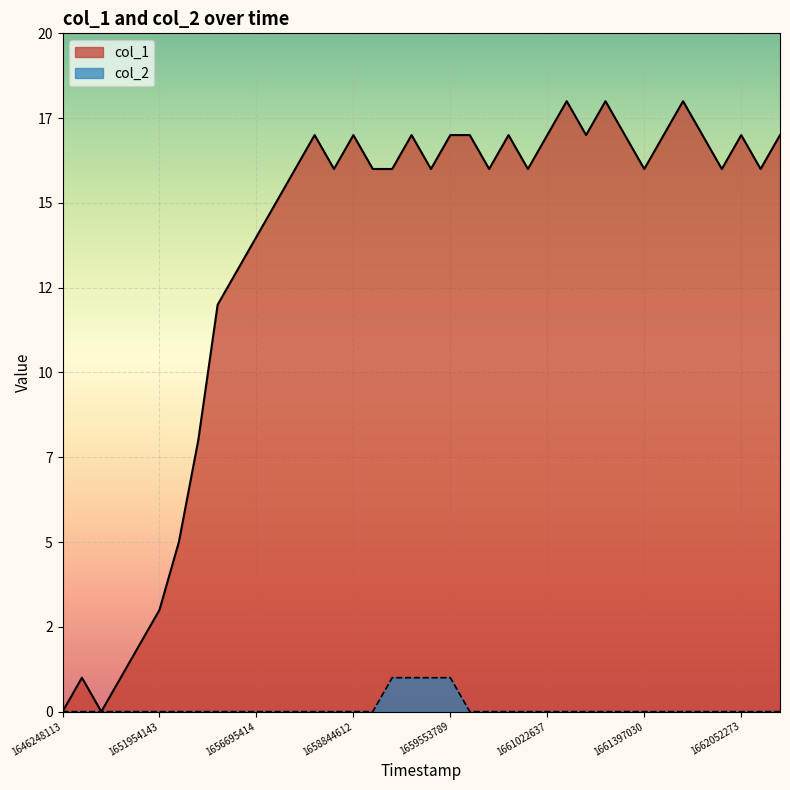

At which category is the sum across all series the highest?

18